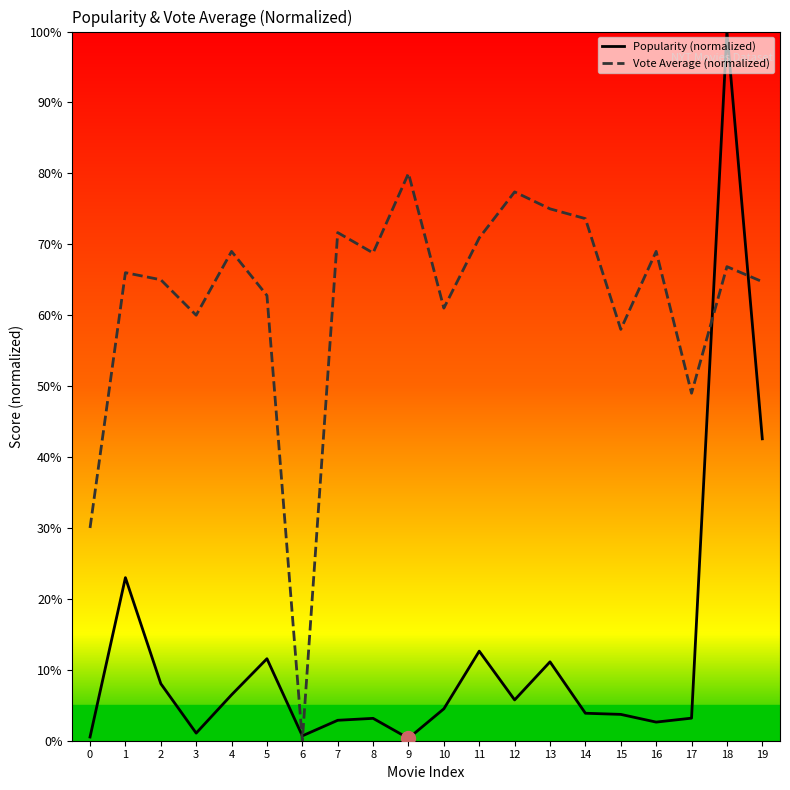

True or false: Popularity (normalized) has more than 0 interior local peaks.

True